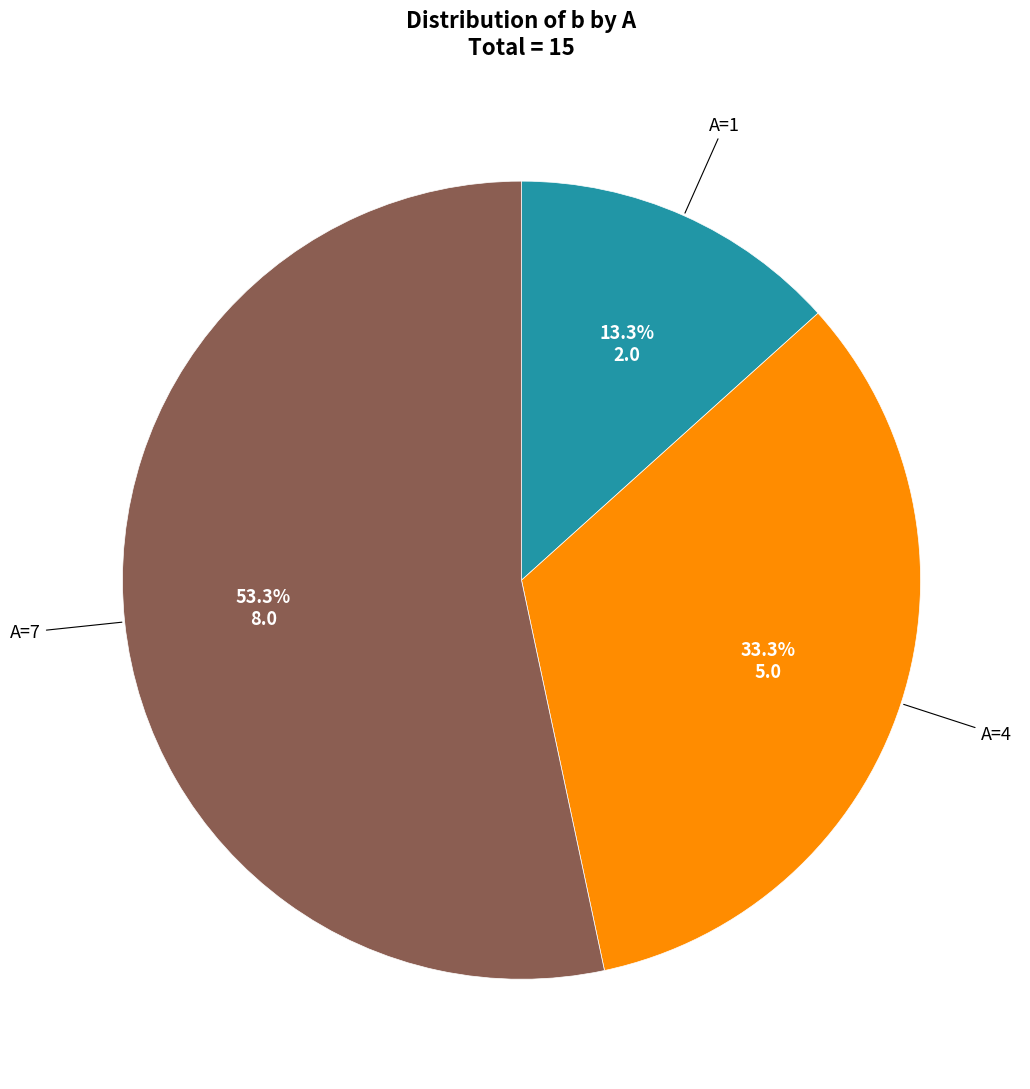

Is there any slice that represents more than half of the pie?

Yes